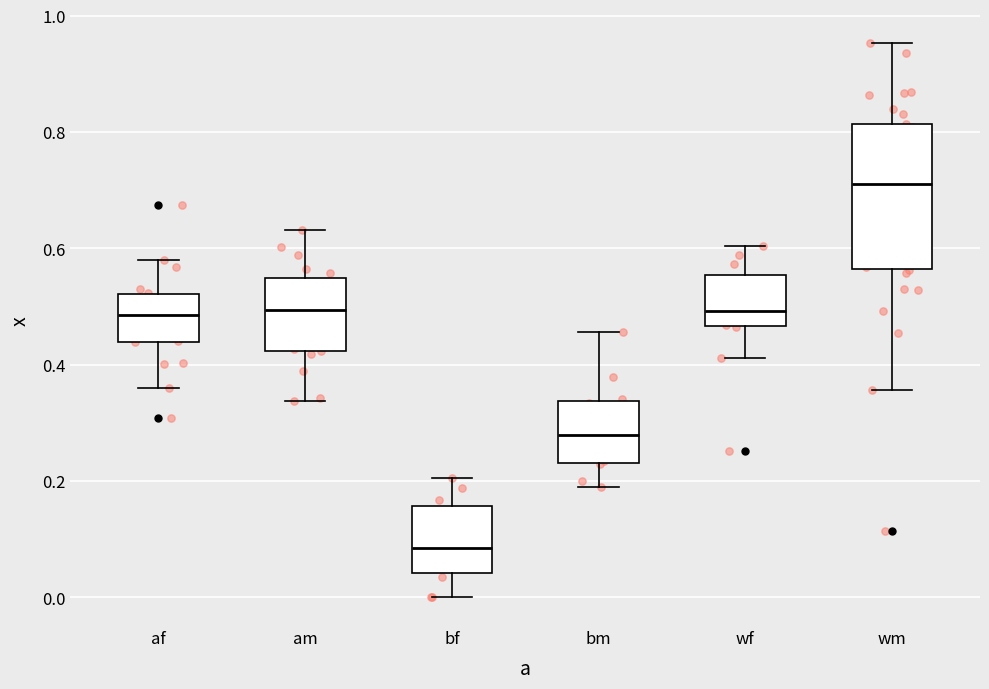

Which box's median line is the highest?

wm